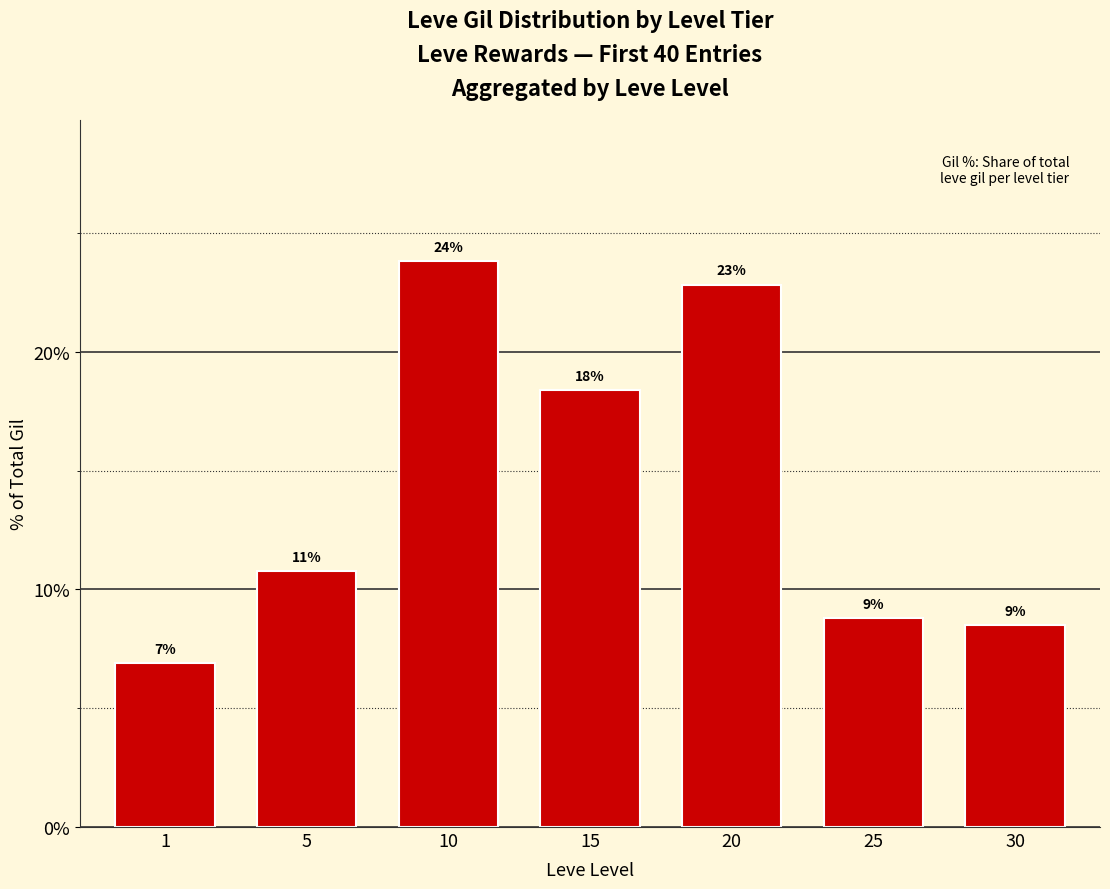

Does the chart contain any negative values?

No